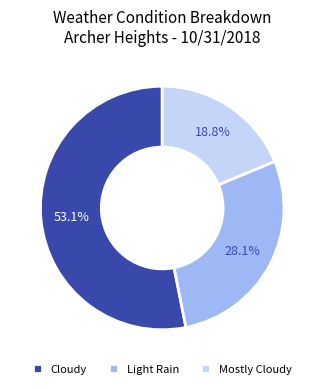

Does any single category account for the majority?

Yes